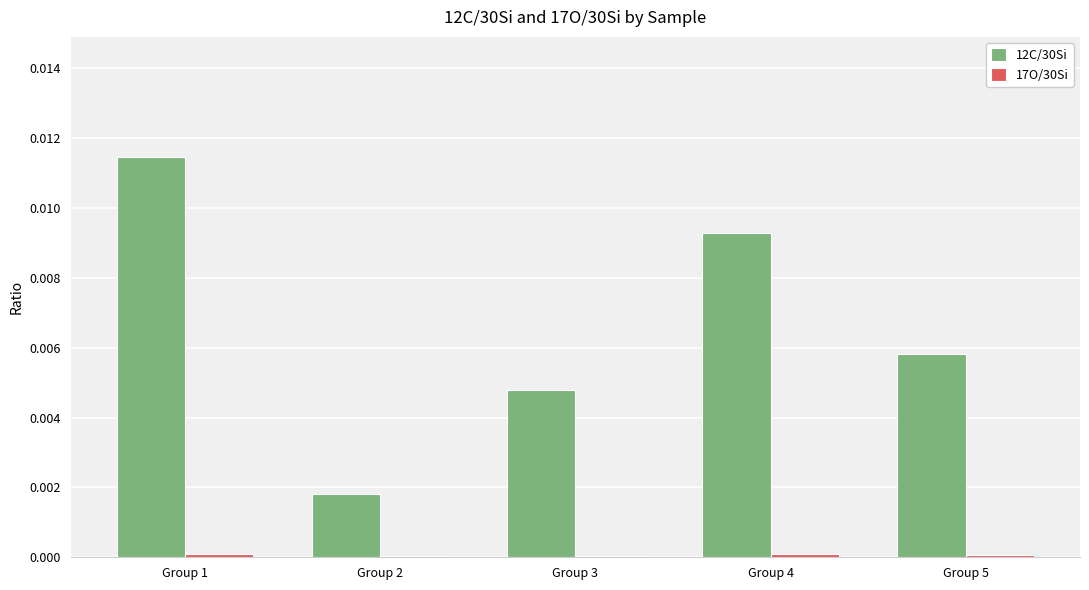

The value of 12C/30Si at Group 1 is 0.0. True or false?

True